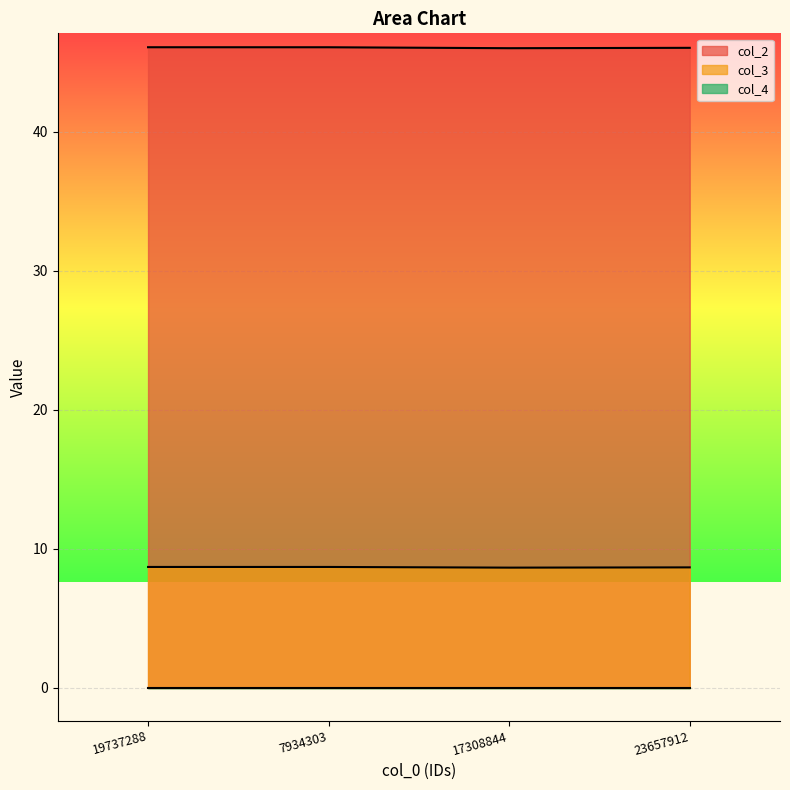

The col_2 series shows 46.1 at 7934303. True or false?

True